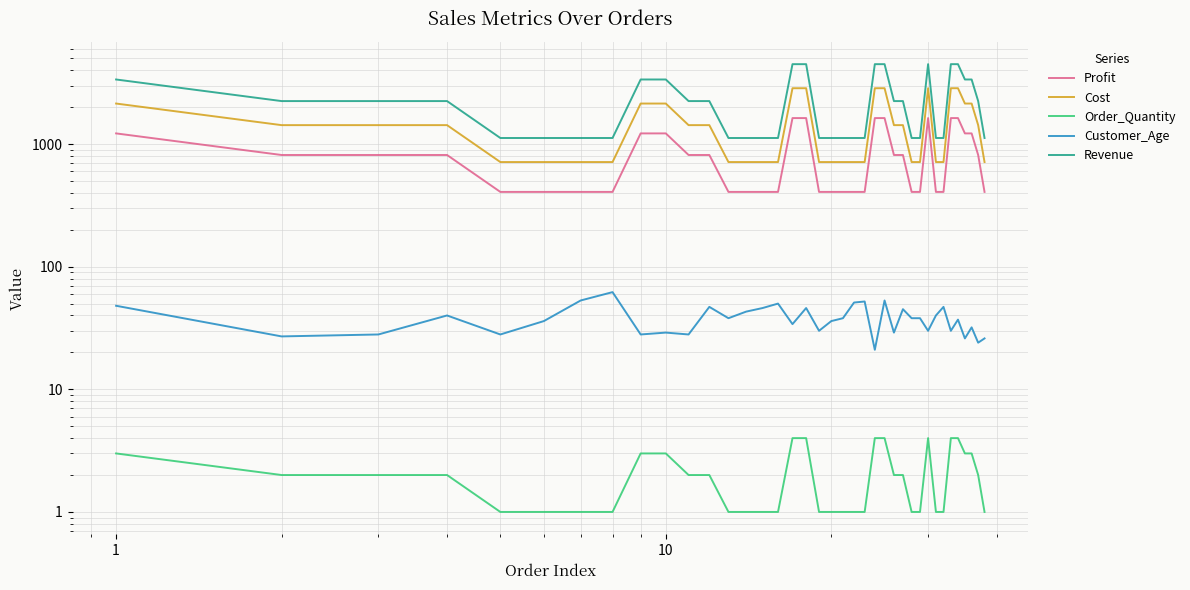

Reading right to left, extract all data points from this chart.

Profit: 407	814	1221	1221	1628	1628	407	407	1628	407	407	814	814	1628	1628	407	407	407	407	407	1628	1628	407	407	407	407	814	814	1221	1221	407	407	407	407	814	814	814	1221
Cost: 713	1426	2139	2139	2852	2852	713	713	2852	713	713	1426	1426	2852	2852	713	713	713	713	713	2852	2852	713	713	713	713	1426	1426	2139	2139	713	713	713	713	1426	1426	1426	2139
Order_Quantity: 1	2	3	3	4	4	1	1	4	1	1	2	2	4	4	1	1	1	1	1	4	4	1	1	1	1	2	2	3	3	1	1	1	1	2	2	2	3
Customer_Age: 26	24	32	26	37	30	47	40	30	38	38	45	29	53	21	52	51	38	36	30	46	34	50	46	43	38	47	28	29	28	62	53	36	28	40	28	27	48
Revenue: 1120	2240	3360	3360	4480	4480	1120	1120	4480	1120	1120	2240	2240	4480	4480	1120	1120	1120	1120	1120	4480	4480	1120	1120	1120	1120	2240	2240	3360	3360	1120	1120	1120	1120	2240	2240	2240	3360